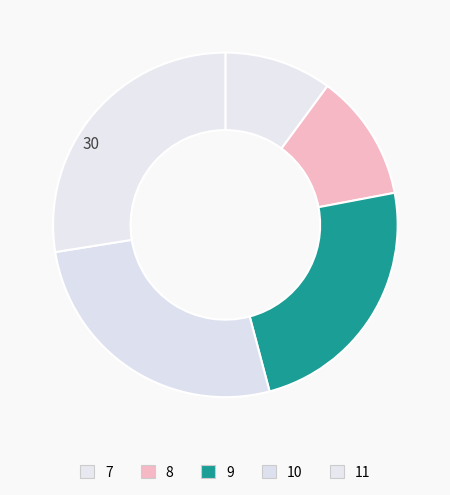

The 8 slice represents 12% of the pie. True or false?

True